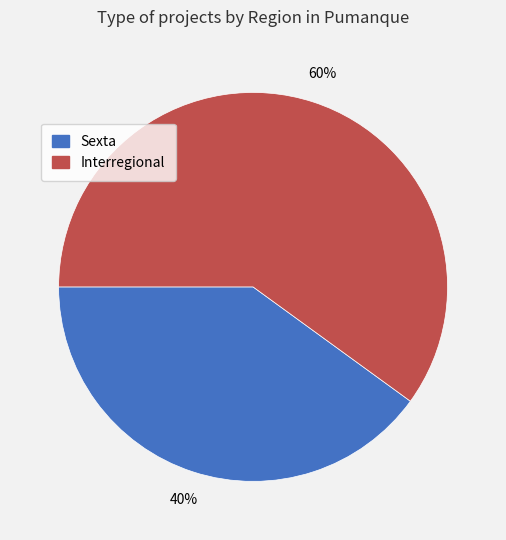

To the nearest percent, what is the average slice percentage?

50%